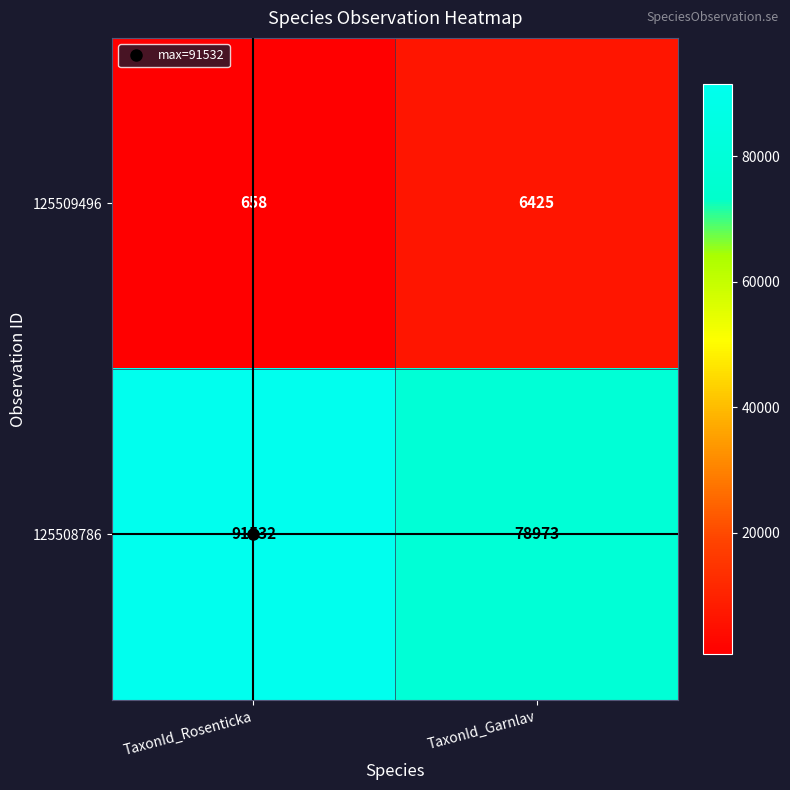

What is the sum of the 125509496 values at TaxonId_Rosenticka and TaxonId_Garnlav?

7083